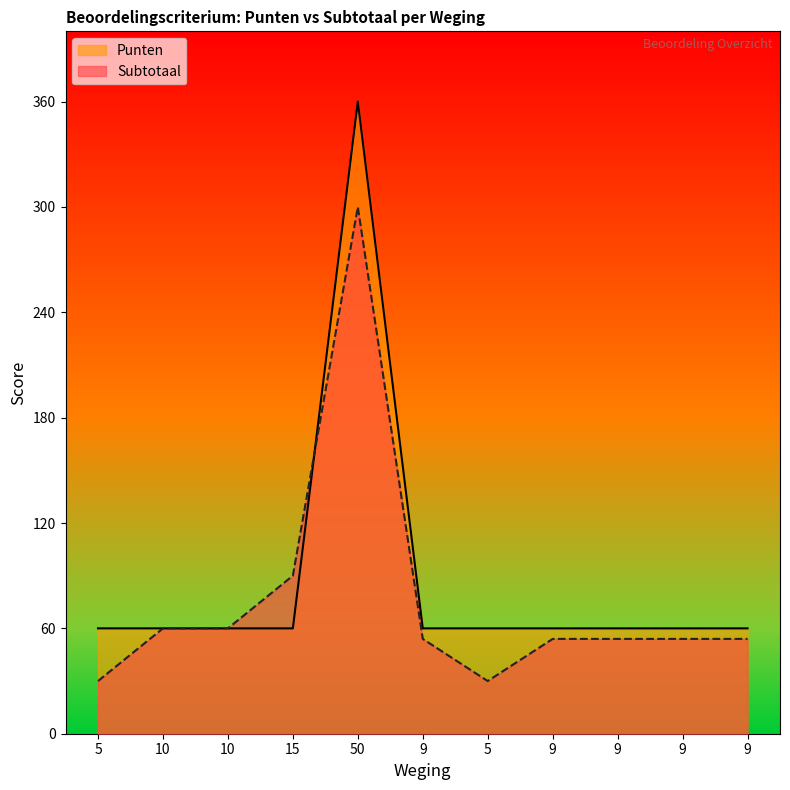

Where is the first local maximum for Punten?

50